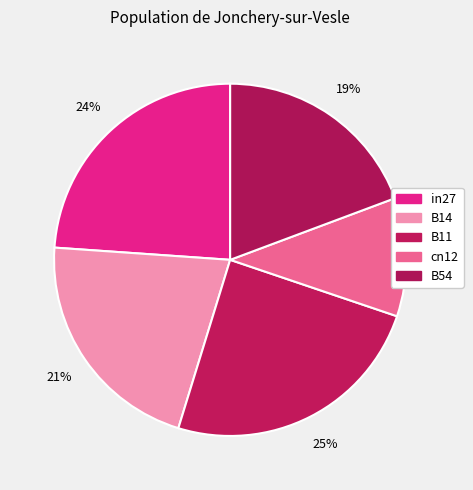

Count the number of slices in the pie.

5